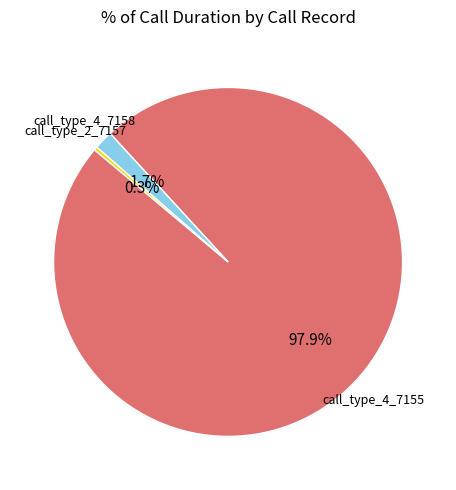

Is there any slice that represents more than half of the pie?

Yes